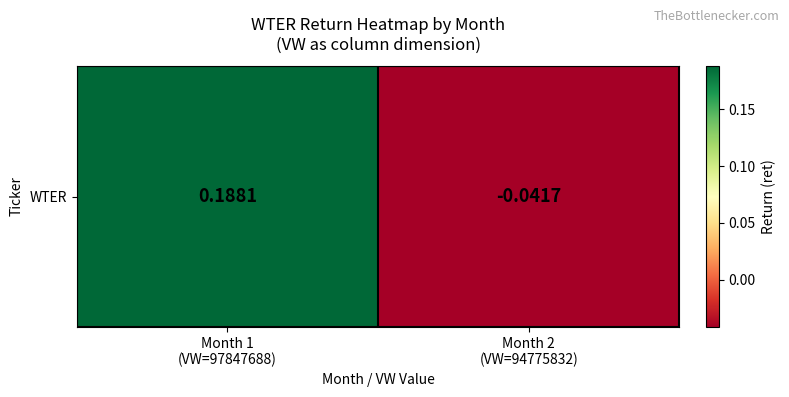

Rank the categories by value from lowest to highest.

Month 2
(VW=94775832), Month 1
(VW=97847688)